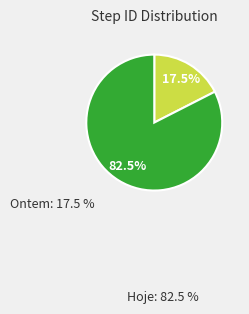

How many slices are in this pie chart?

2